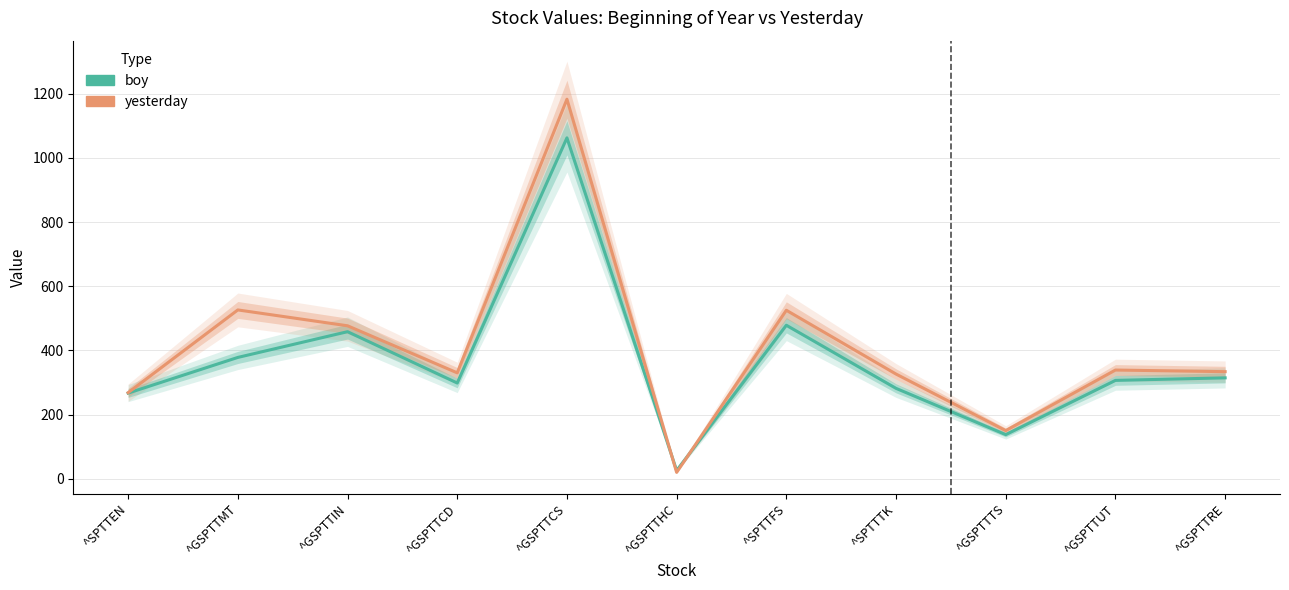

Reading left to right, transcribe all the data shown in this chart.

boy: ^SPTTEN=267.1	^GSPTTMT=378.2	^GSPTTIN=458.4	^GSPTTCD=298.5	^GSPTTCS=1062.4	^GSPTTHC=25.7	^SPTTFS=478.5	^SPTTTK=281.8	^GSPTTTS=137.6	^GSPTTUT=306.7	^GSPTTRE=314.6
yesterday: ^SPTTEN=268.4	^GSPTTMT=526.2	^GSPTTIN=476.8	^GSPTTCD=330.2	^GSPTTCS=1182.8	^GSPTTHC=20.0	^SPTTFS=525.2	^SPTTTK=326.4	^GSPTTTS=150.2	^GSPTTUT=338.9	^GSPTTRE=333.9